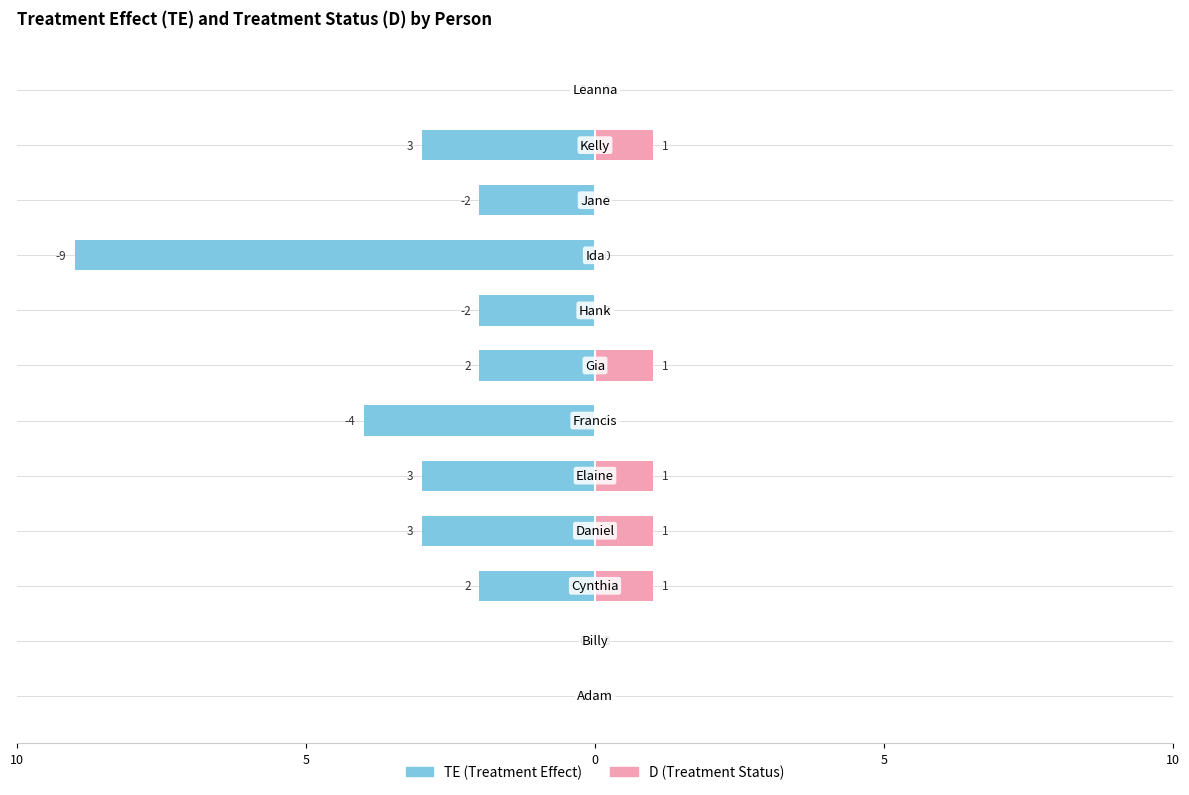

What is the label of the 1st bar from the right?

Leanna